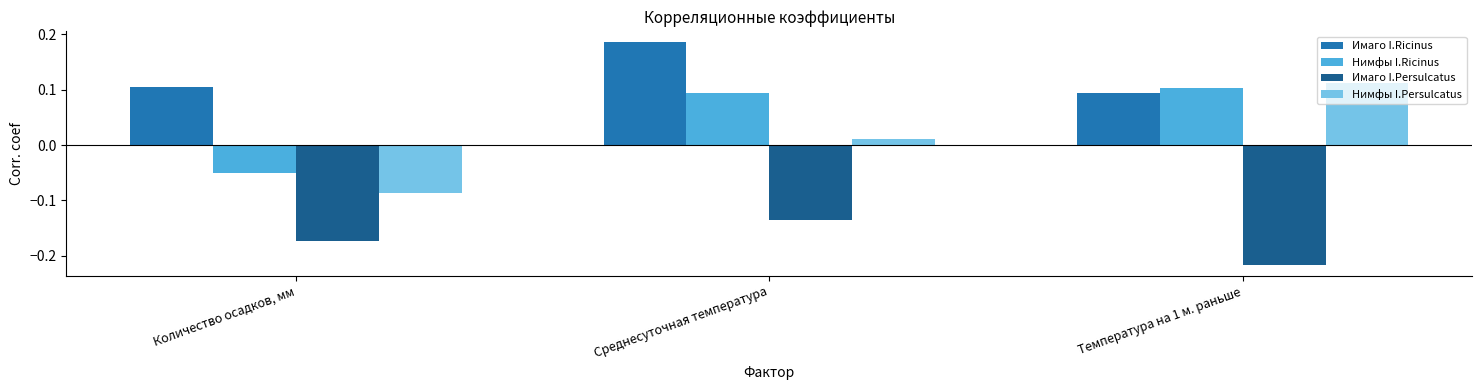

At which category does the chart reach its minimum across all series?

Температура на 1 м. раньше